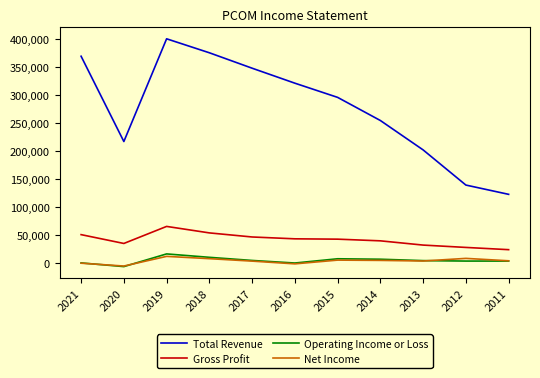

Rank the series by their maximum value, from highest to lowest.

Total Revenue, Gross Profit, Operating Income or Loss, Net Income